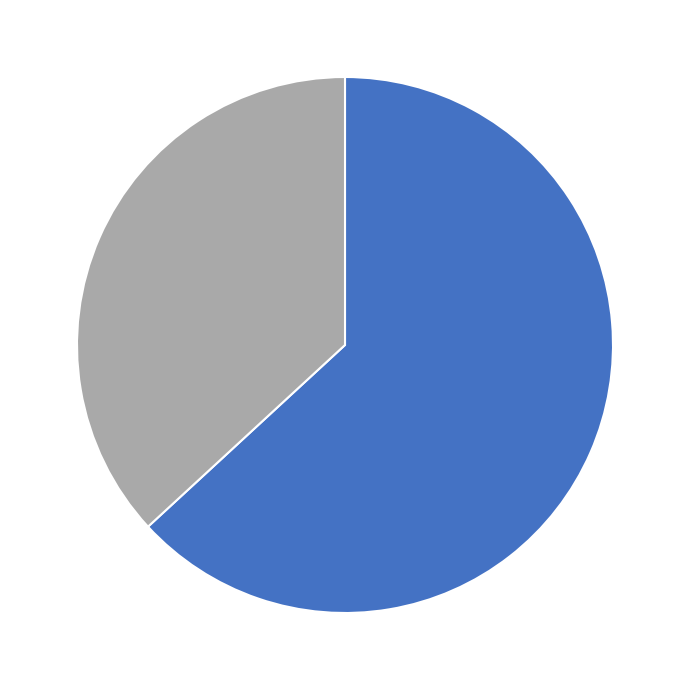

Is there a majority slice in this chart?

Yes